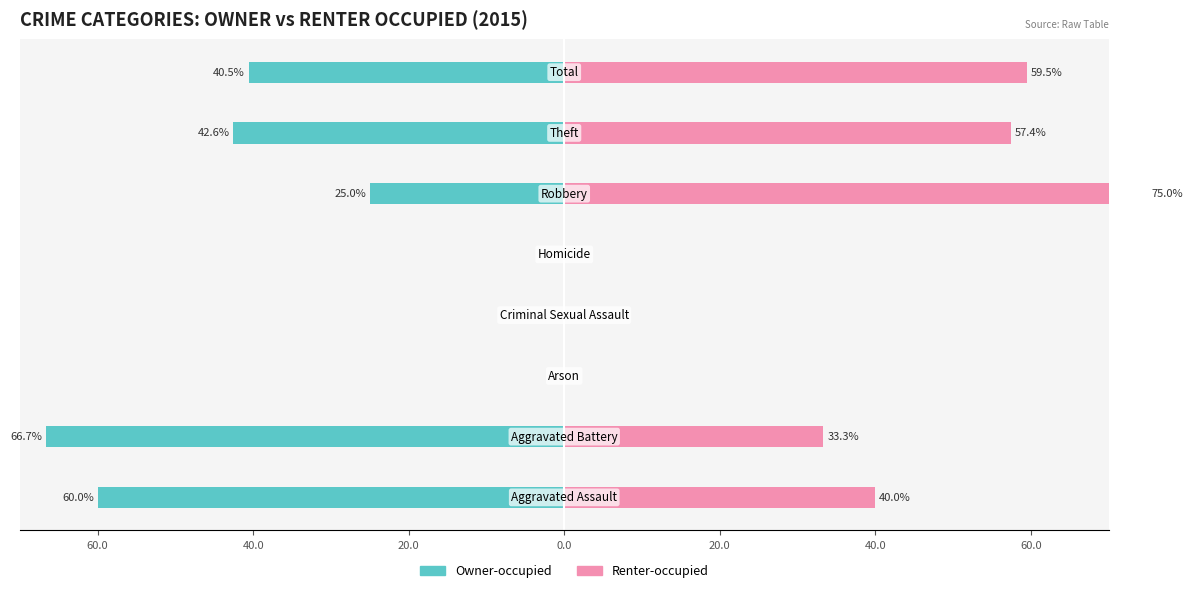

List the series in order of their peak value, highest first.

Renter-occupied, Owner-occupied